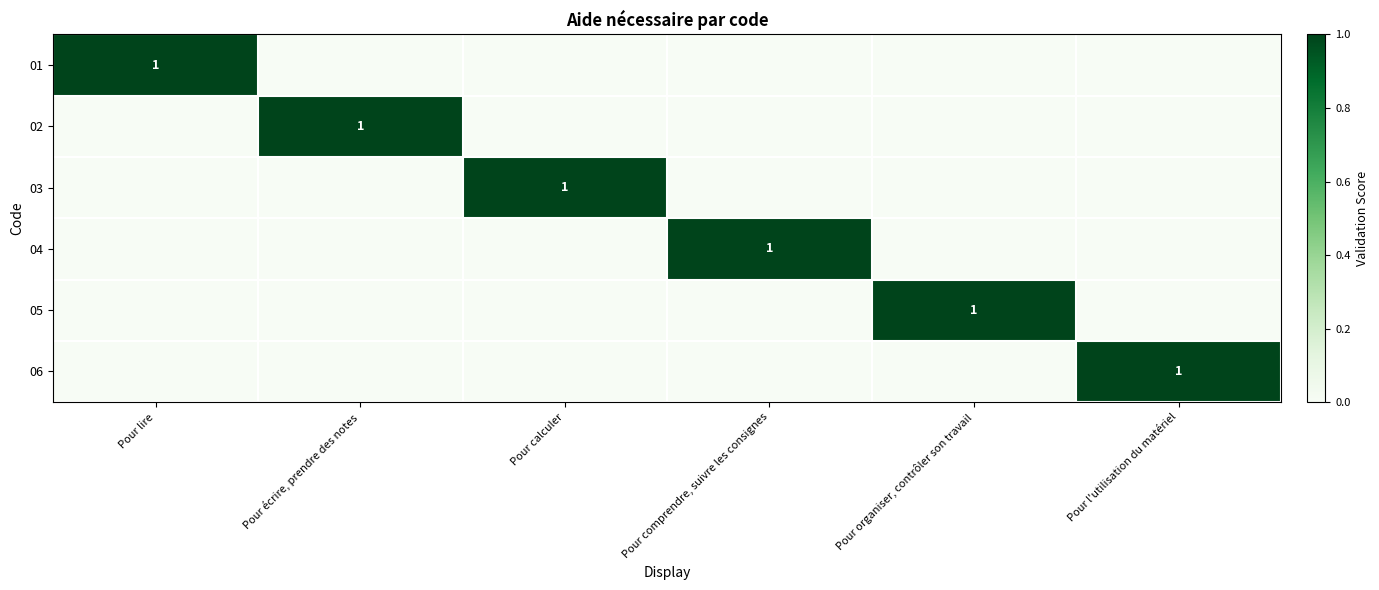

How many positive values does the 02 series have?

1